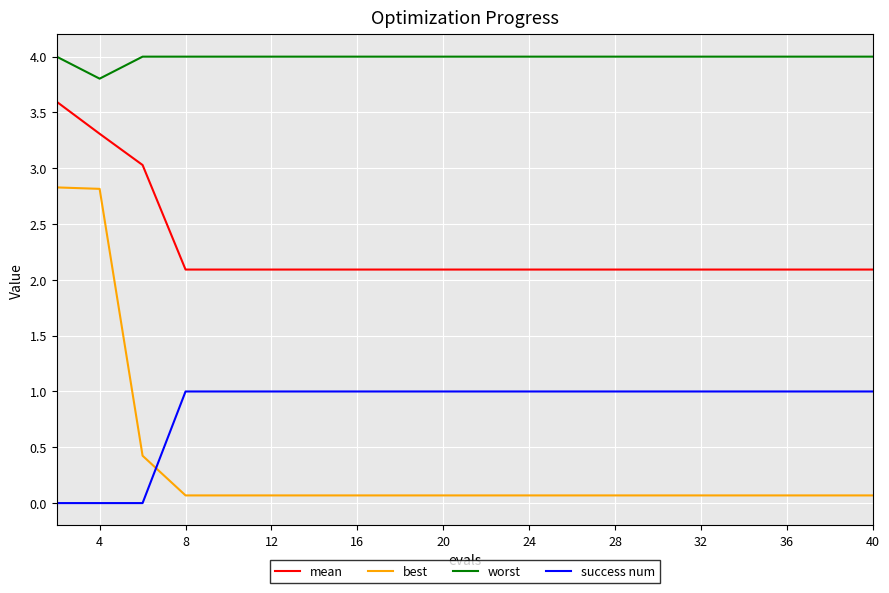

What are all the series names shown in the legend?

mean, best, worst, success num